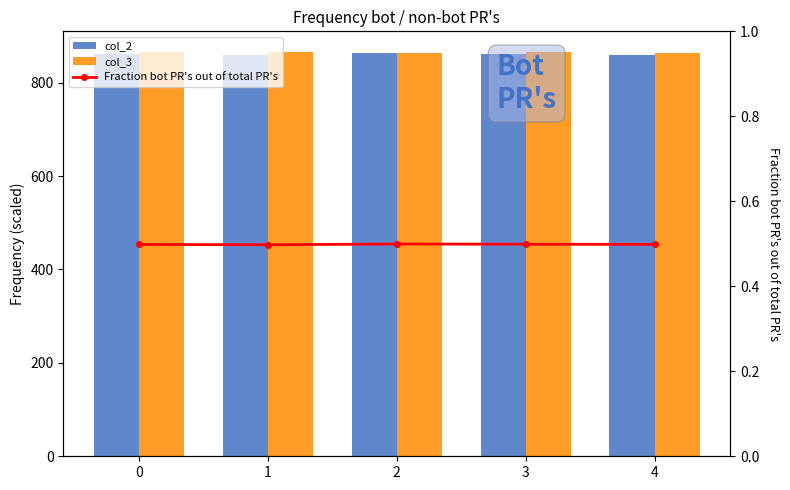

Reading left to right, what are all the values shown in this chart?

col_2: 860.5	858.8	862.9	861.4	858.7
col_3: 865.8	866.7	864.5	864.9	863.4
Fraction bot PR's out of total PR's: 0.5	0.5	0.5	0.5	0.5